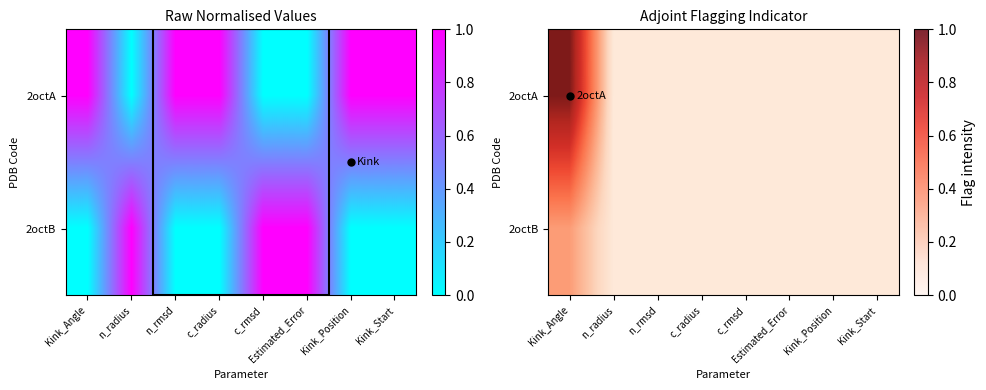

Which has a higher value, n_rmsd or Kink_Angle?

Kink_Angle